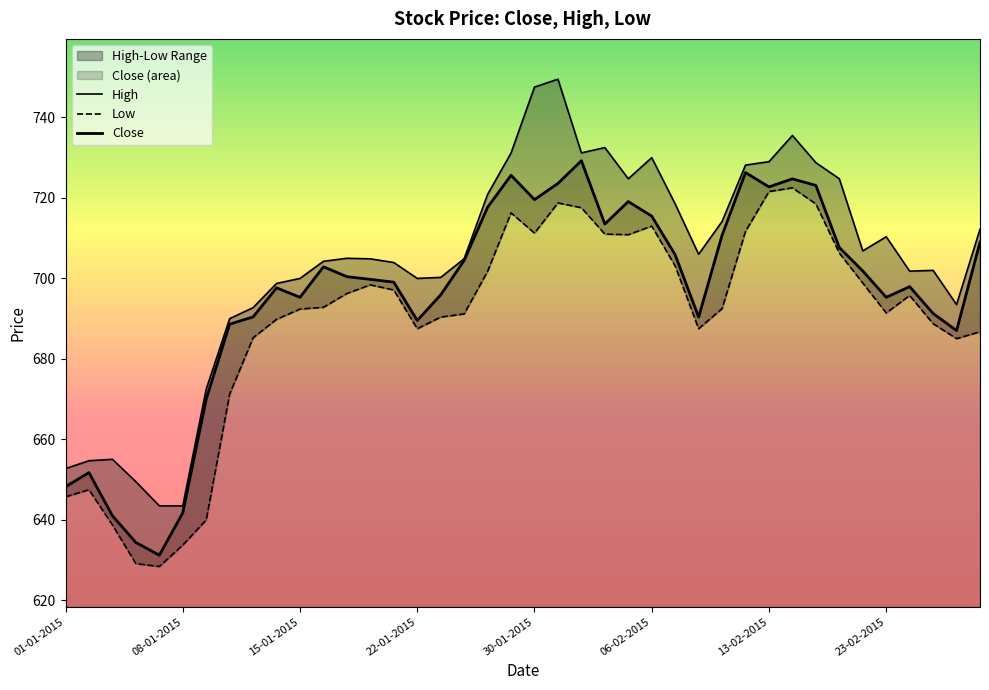

Does the chart display data point markers on the line(s)?

No